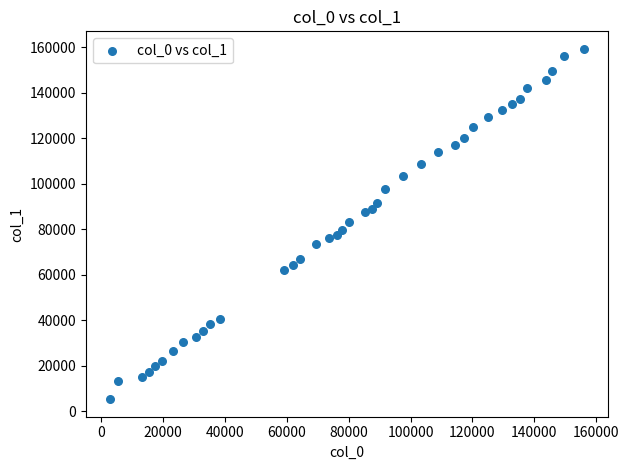

What is the range of X values (max minus min)?

153420.0